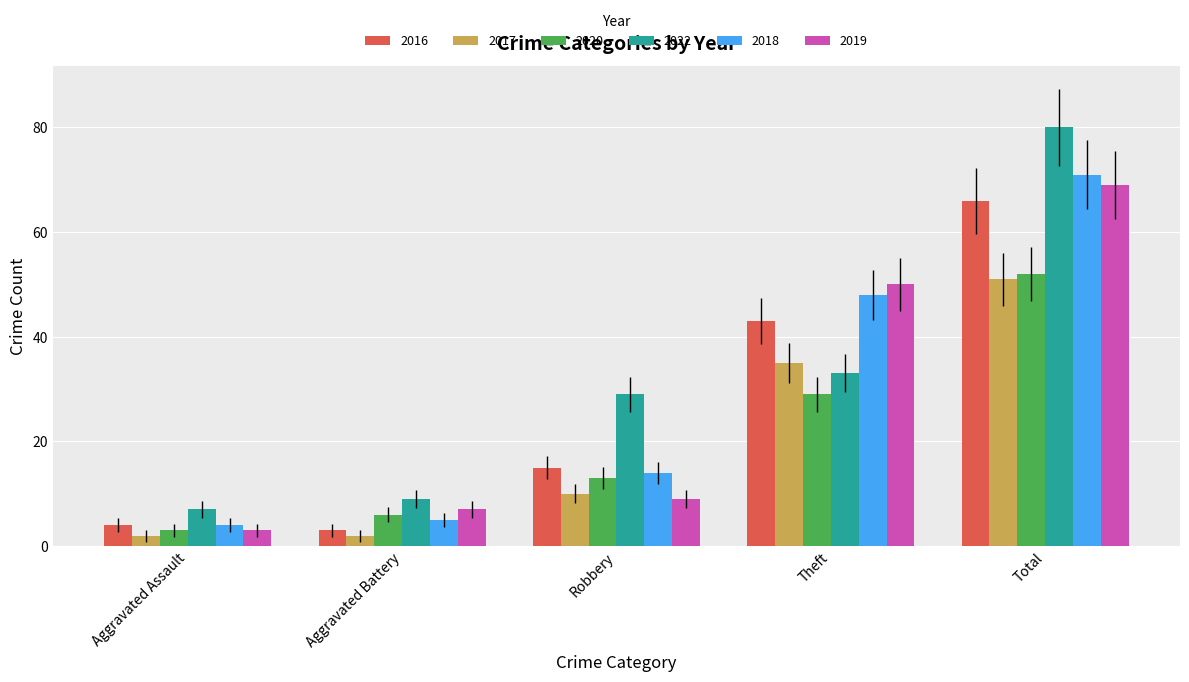

Are the bars grouped side by side (vs. stacked)?

Yes